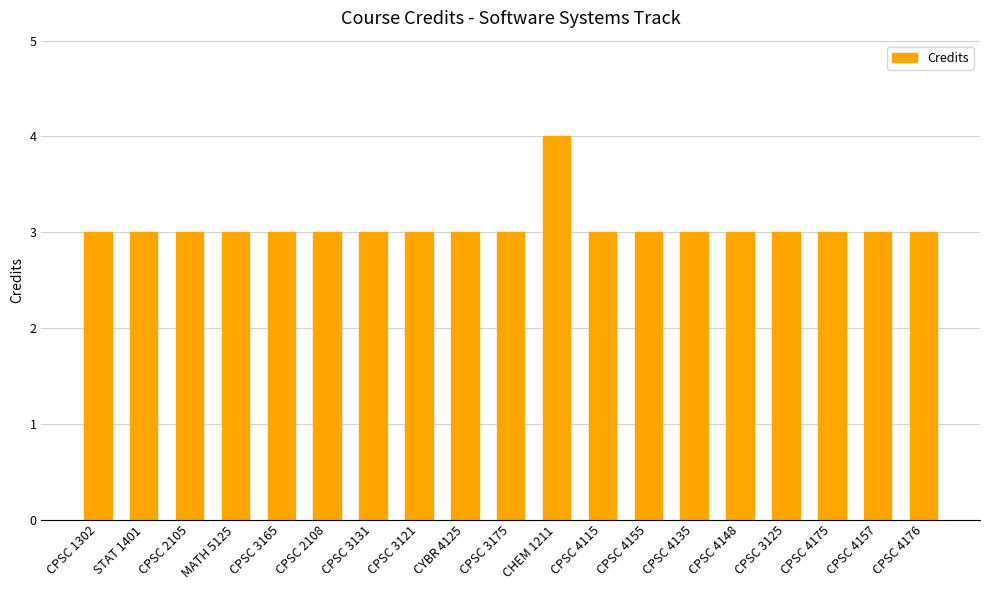

Are the bars horizontal?

No